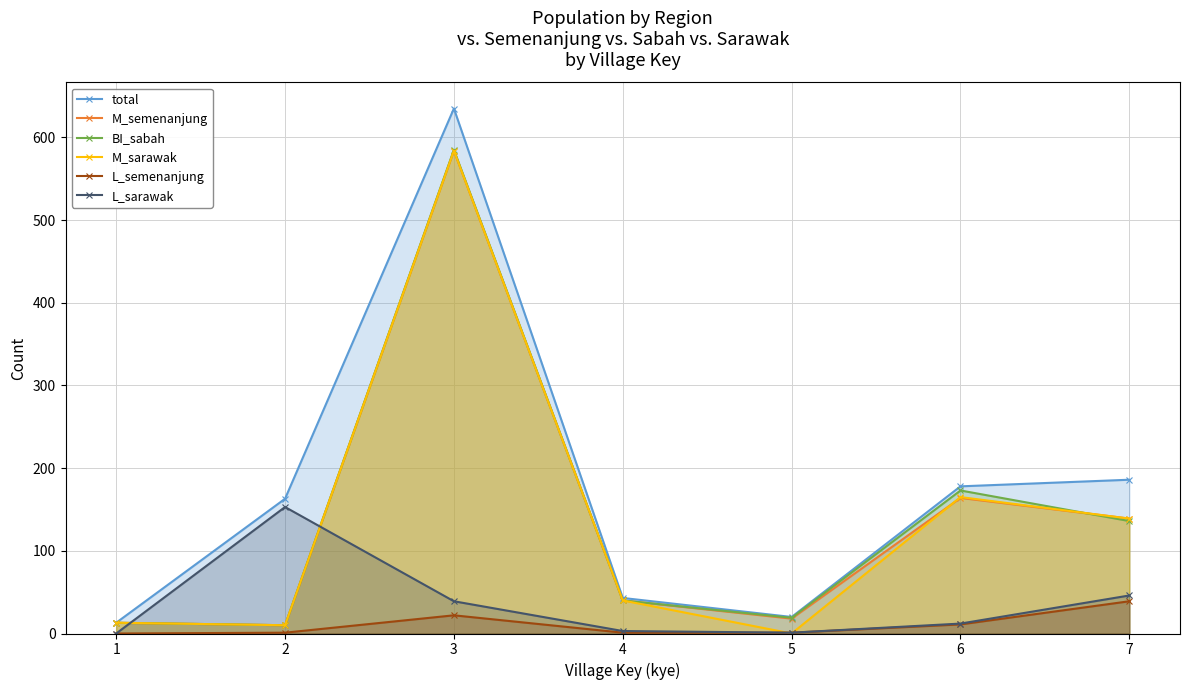

What are all the series names shown in the legend?

total, M_semenanjung, BI_sabah, M_sarawak, L_semenanjung, L_sarawak